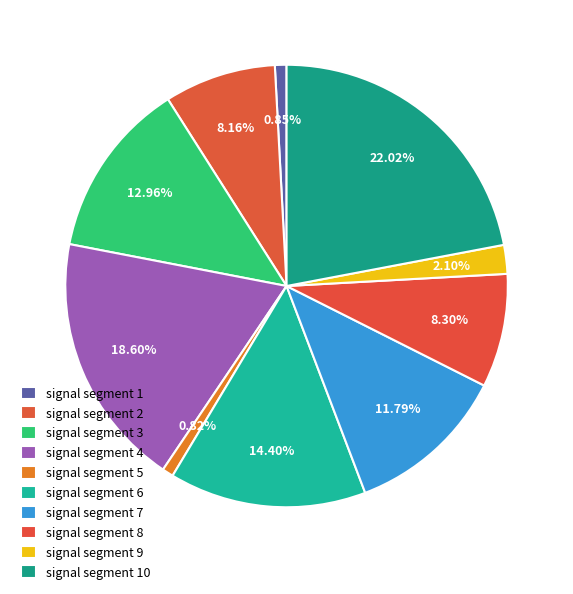

To the nearest percent, what is the average slice percentage?

10%